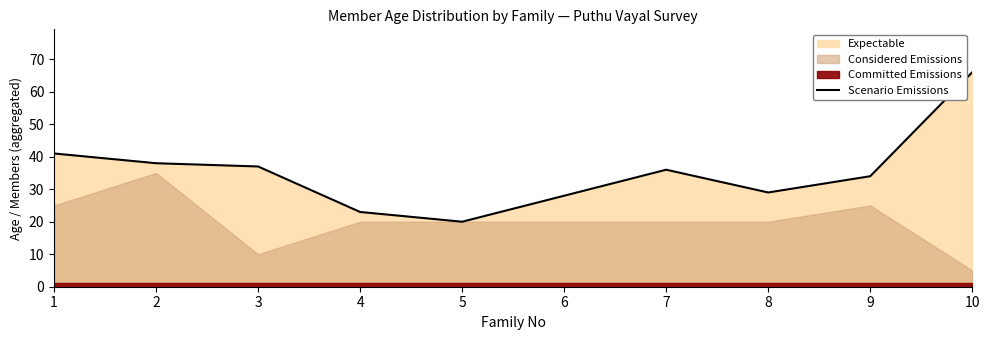

What is the value of the 7th point from the left?

36